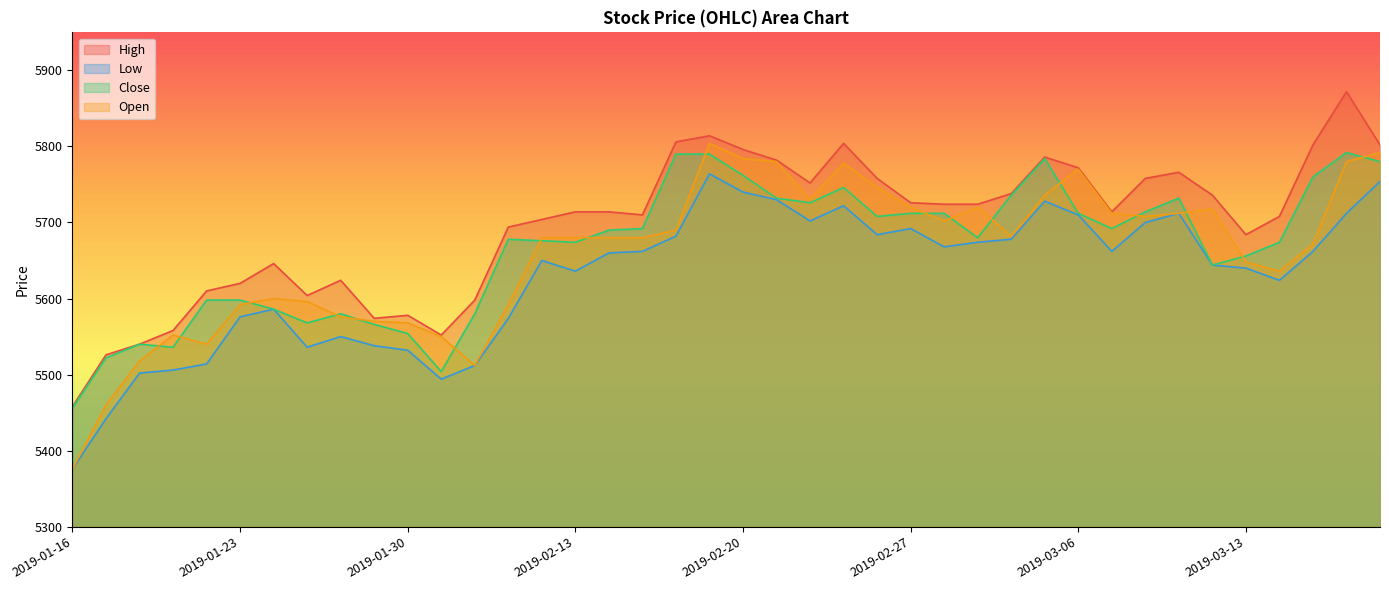

How many lines are shown in the chart?

4